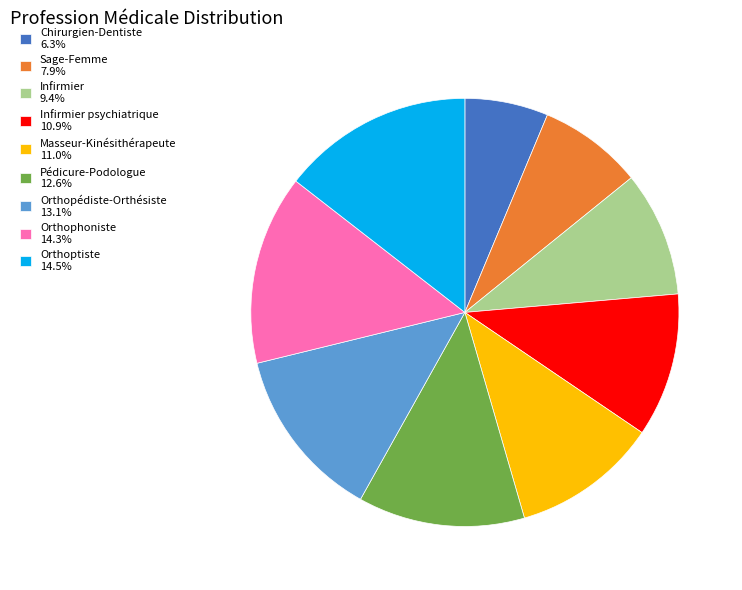

Combined, do Orthoptiste 14.5% and Orthophoniste 14.3% account for over 50%?

No